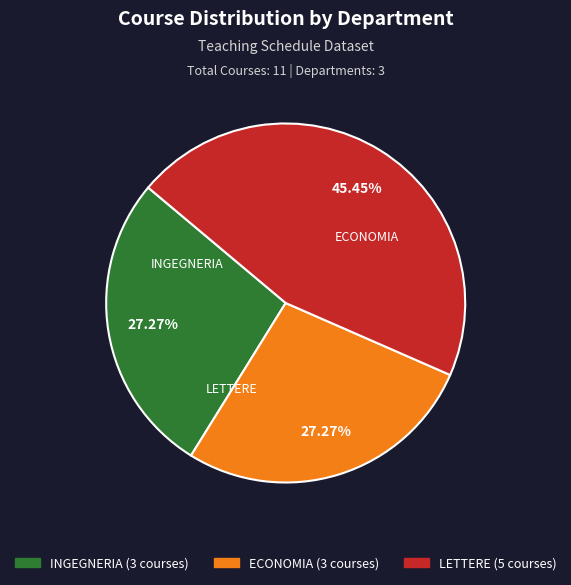

Approximately how many times larger is the value at LETTERE compared to ECONOMIA?

1.7